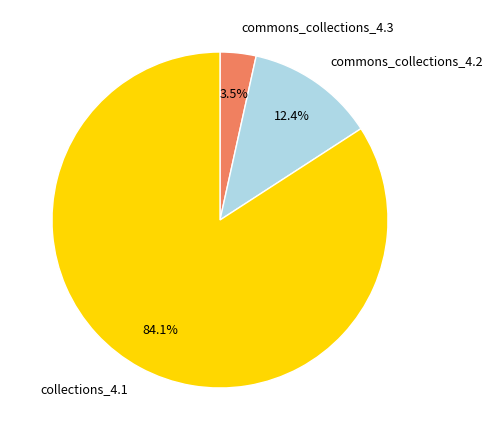

Is there a majority slice in this chart?

Yes